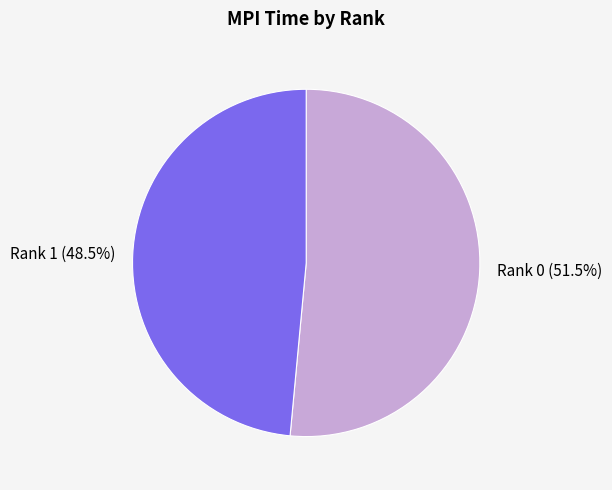

To the nearest percent, what is the average slice percentage?

50%